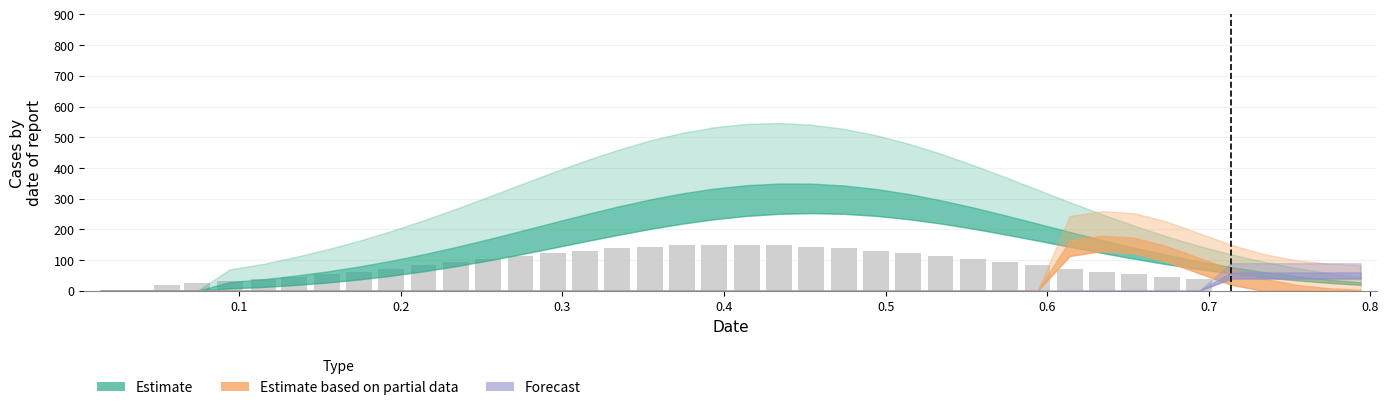

What is the greatest value displayed?

149.8